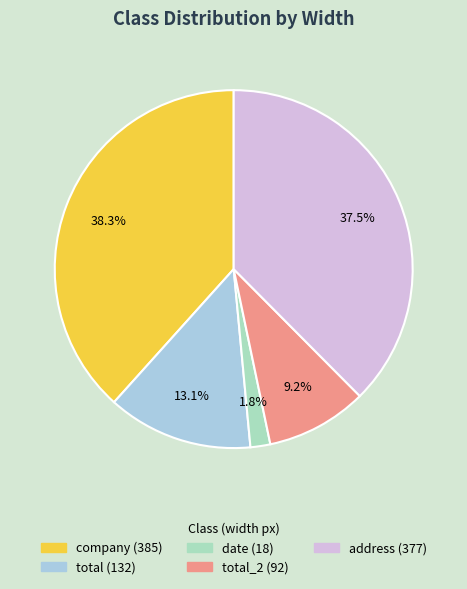

Is there any slice that represents more than half of the pie?

No